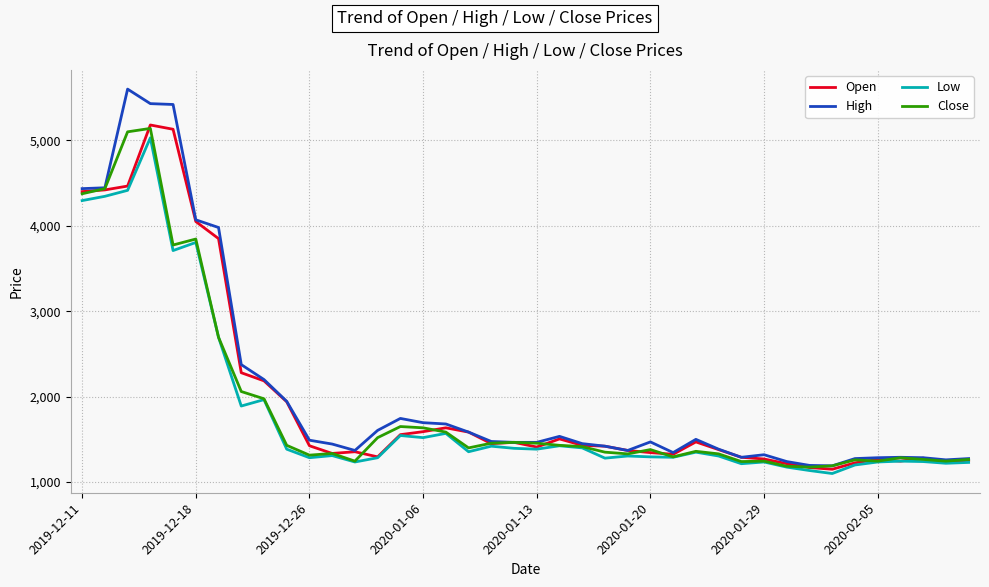

What is the minimum value for Low?

1100